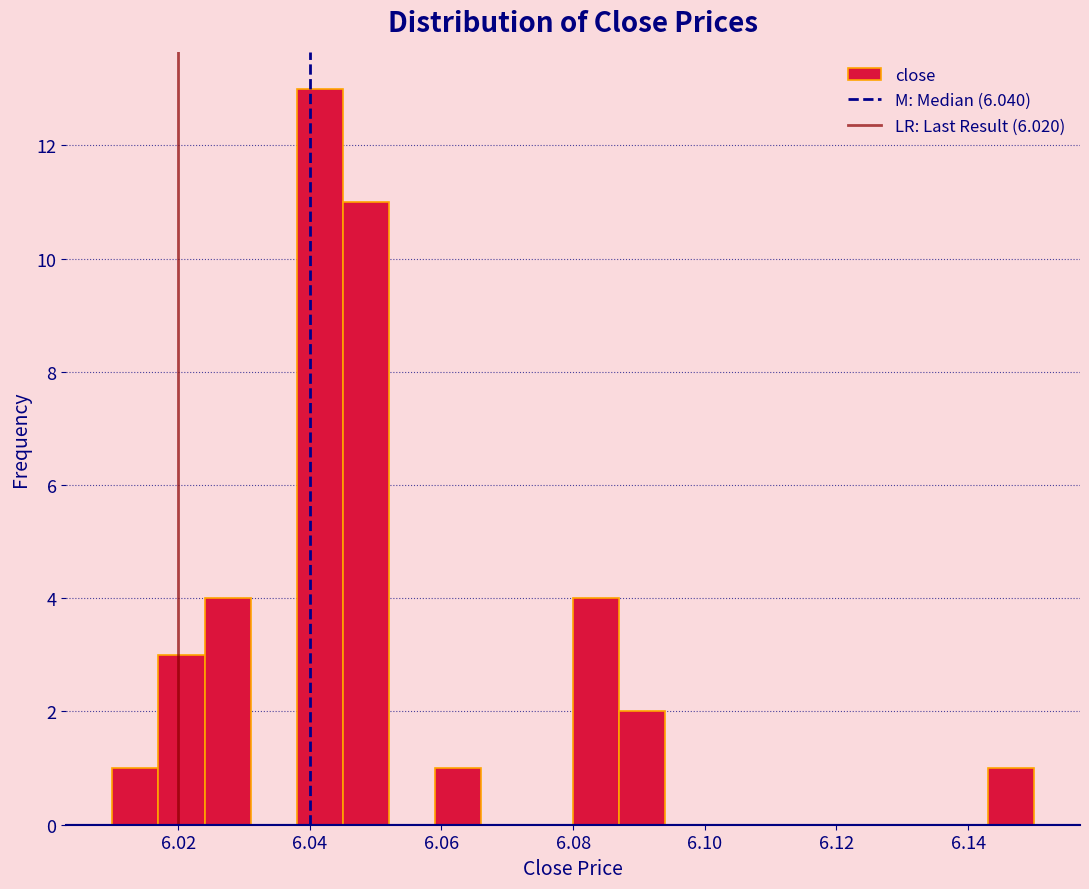

Read against the x-axis, roughly where is the centre of the tallest bar?

6.042